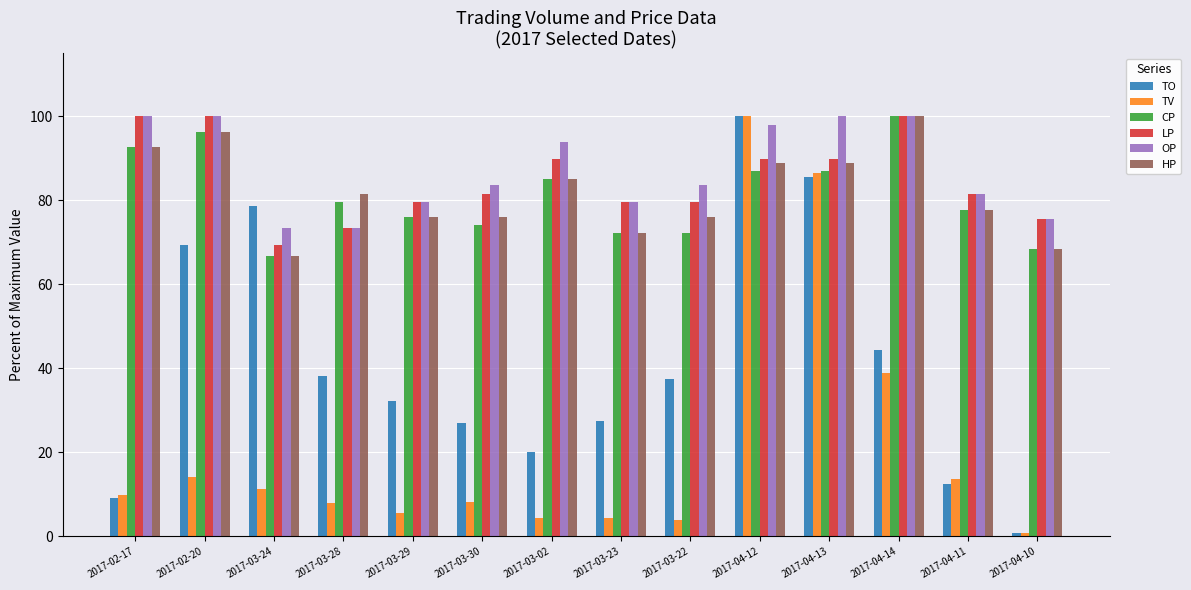

What is the sum of all TO values?

582.9